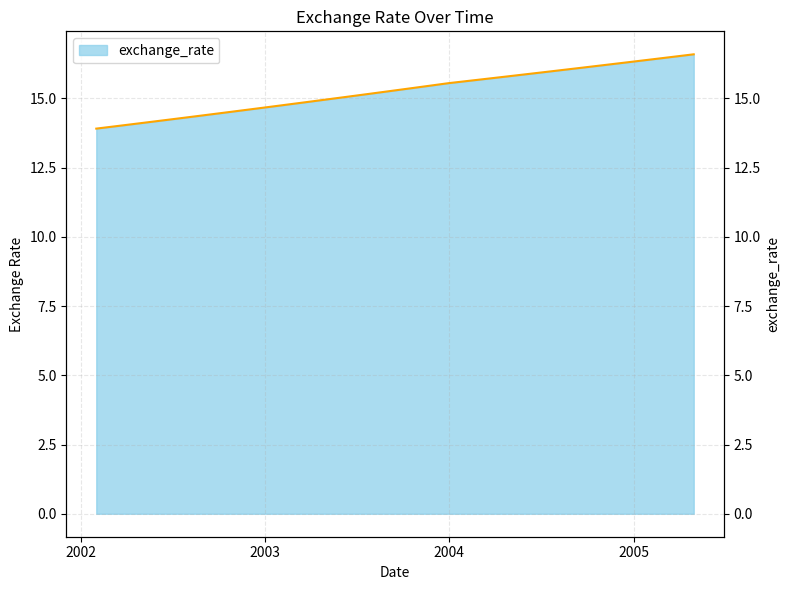

Reading left to right, list all the values displayed in this chart.

13.9	14.0	14.0	14.1	14.2	14.2	14.3	14.4	14.5	14.5	14.6	14.7	14.7	14.8	14.9	15.0	15.0	15.1	15.2	15.3	15.3	15.4	15.5	15.6	15.6	15.7	15.7	15.8	15.9	15.9	16.0	16.1	16.1	16.2	16.3	16.3	16.4	16.5	16.5	16.6